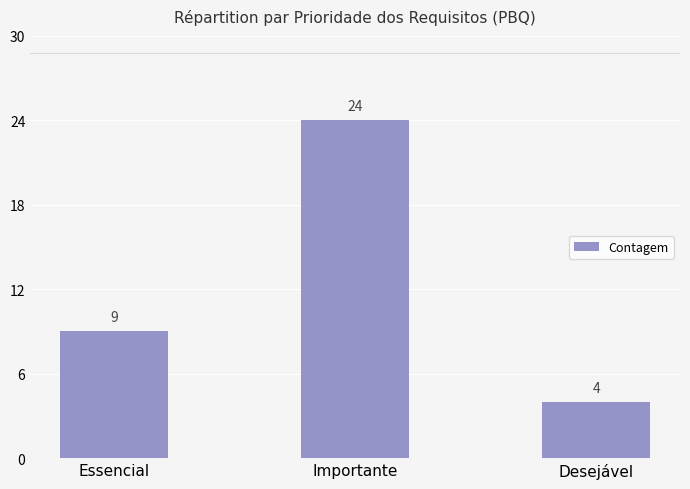

Approximately how many times larger is the value at Importante compared to Desejável?

6.0